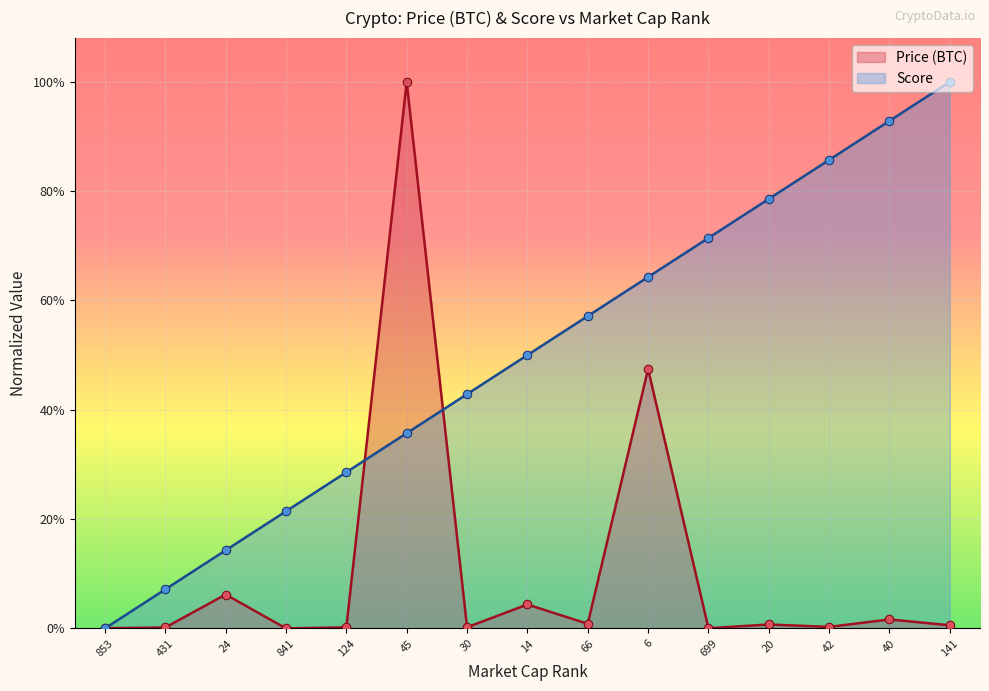

Is the value of Price (BTC) at 42 greater than the value of Score at 45?

No